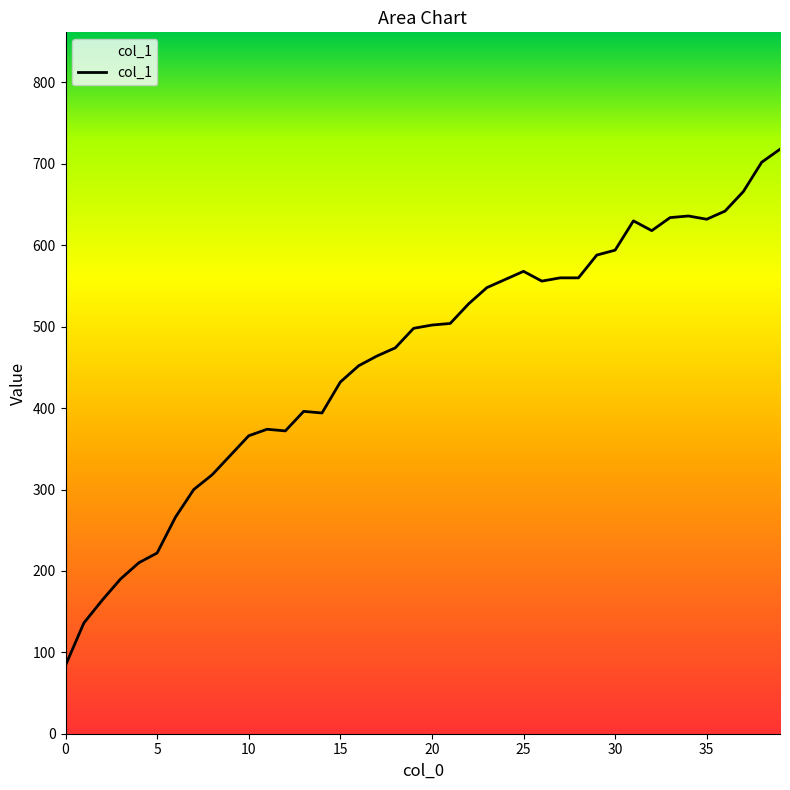

What is the greatest value displayed?

718